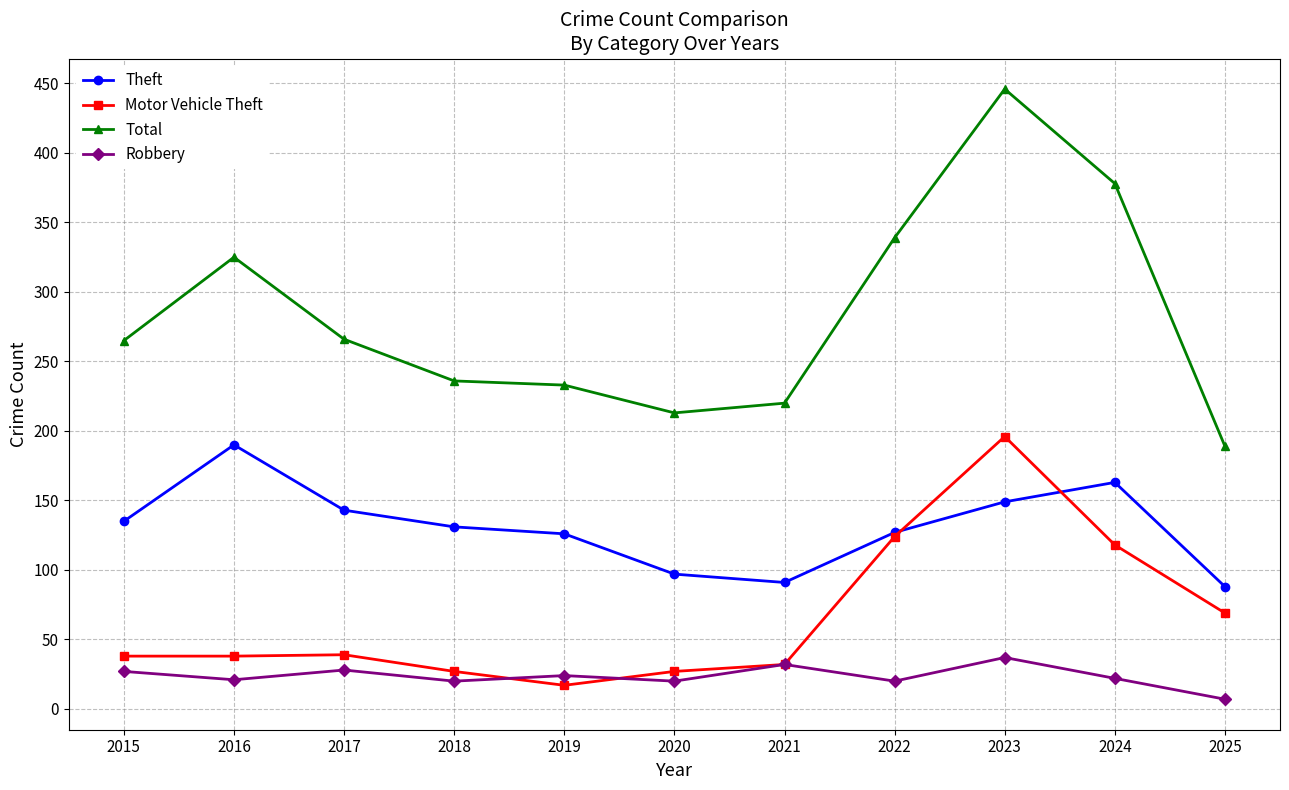

Count the number of data series in this chart.

4